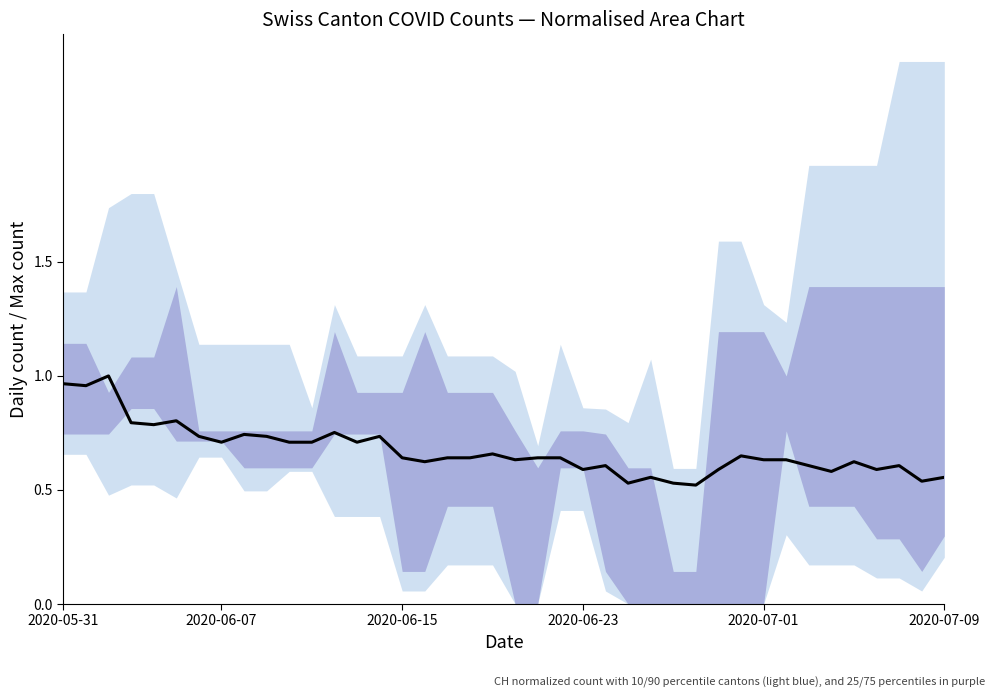

What is the change in value from 17 to 38?

-0.1